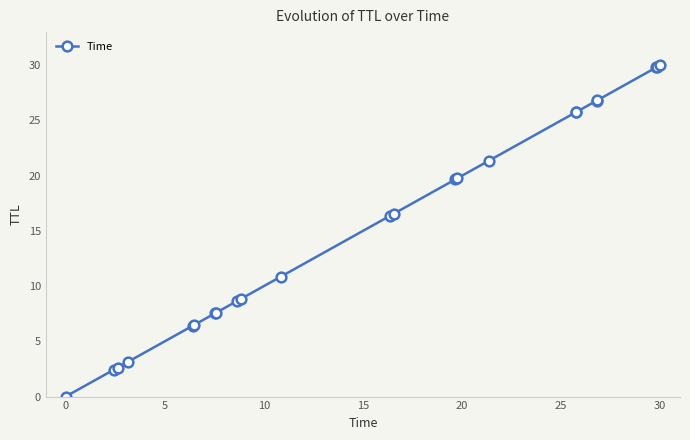

What is the difference between the maximum and minimum values?

30.0